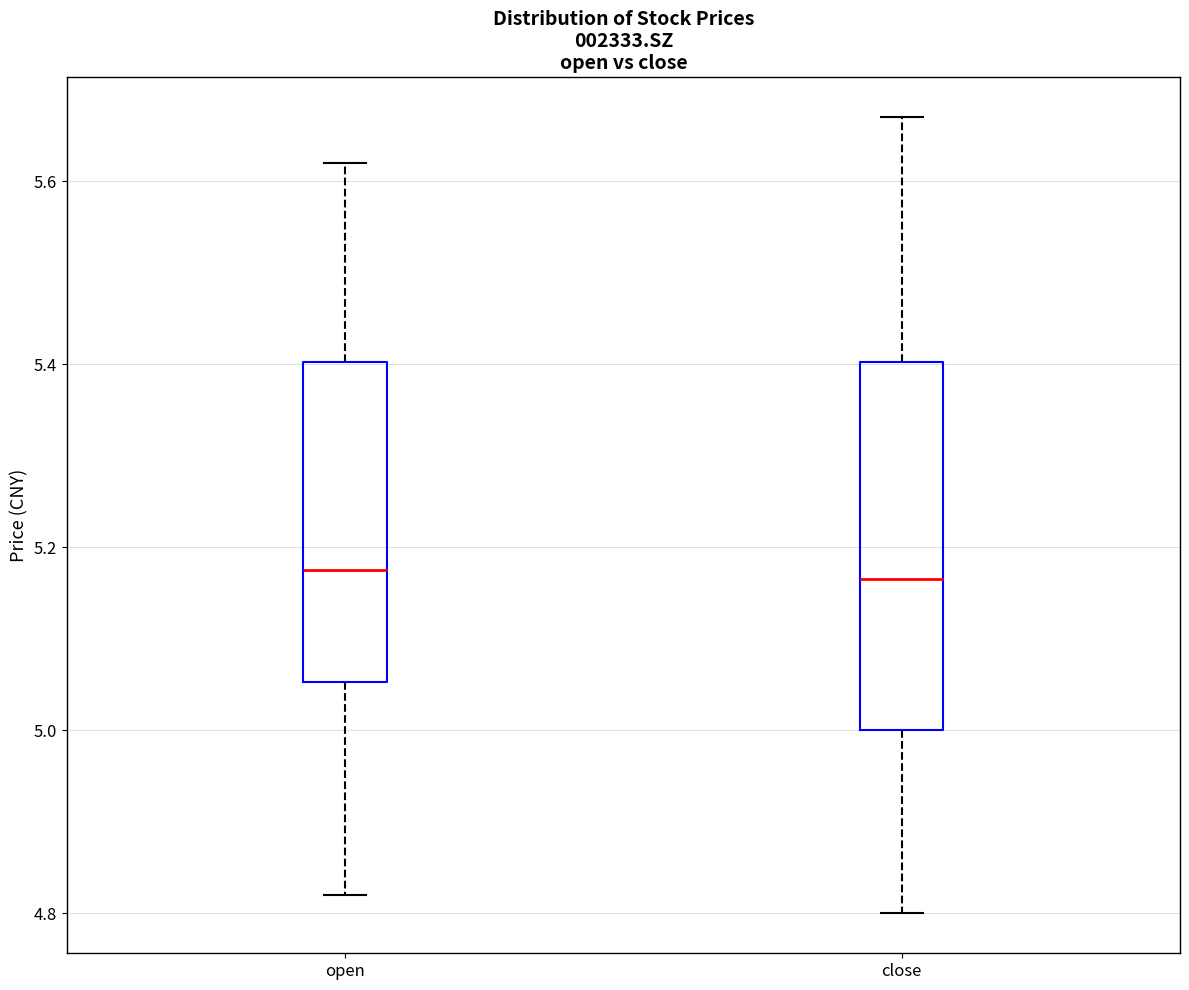

Reading left to right, read every box against the y-axis: the position of its median line, the range the box covers, and the ends of its whiskers. The values are not printed on the chart, so give them approximately, as read against the axis.

open: median 5.18, box 5.06 to 5.40, whiskers 4.82 to 5.62
close: median 5.16, box 5.00 to 5.40, whiskers 4.80 to 5.68